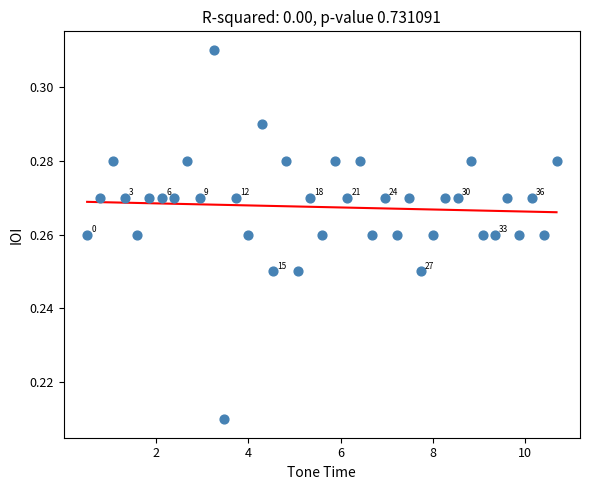

What is the range of X values (max minus min)?

10.2